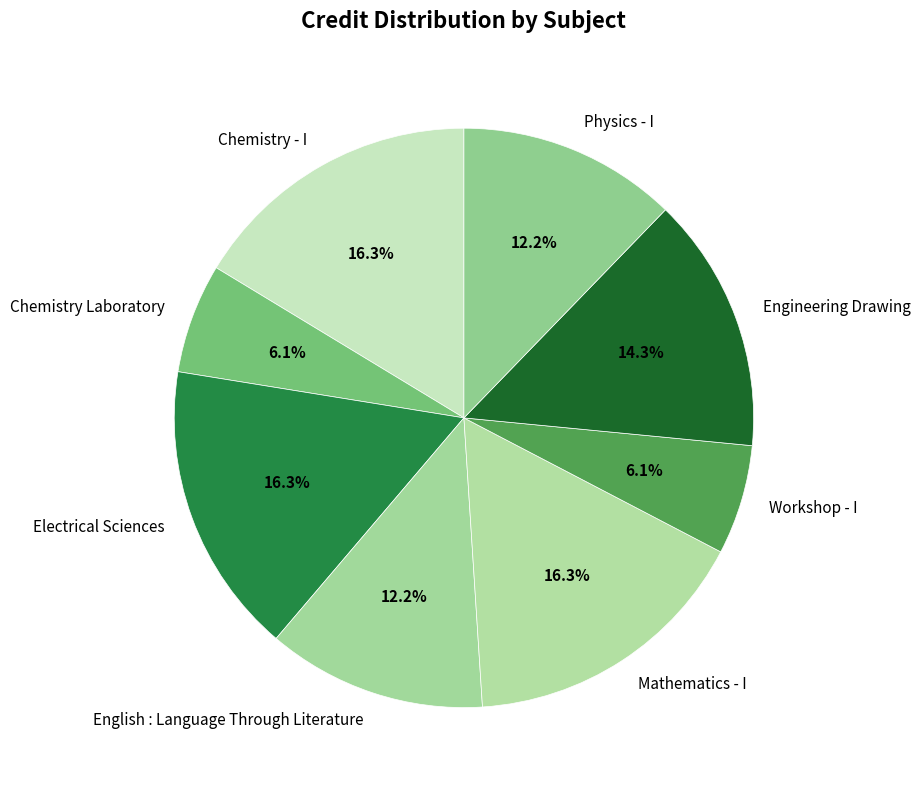

Approximately how many times larger is the value at Mathematics - I compared to Engineering Drawing?

1.1